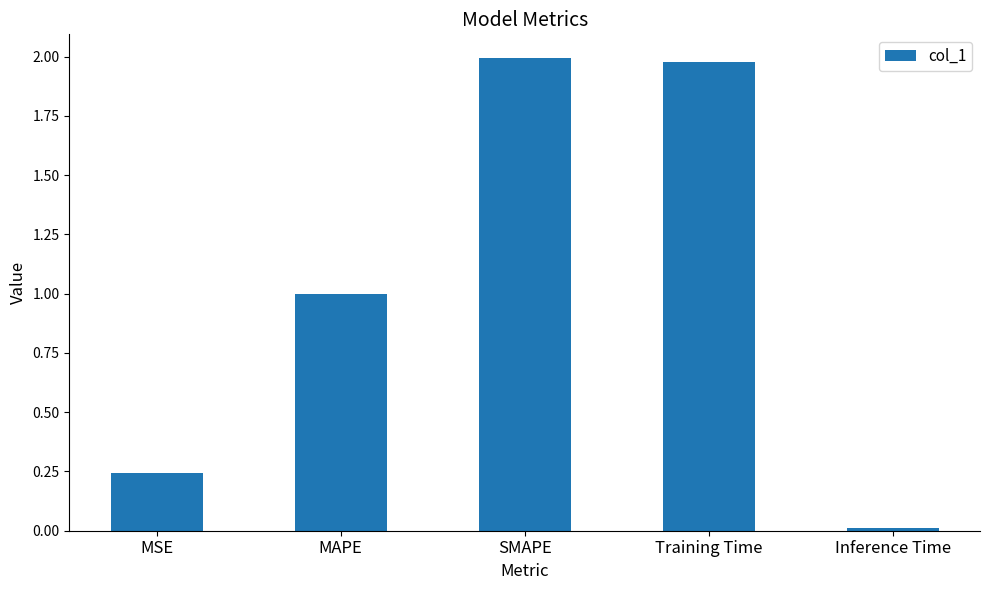

Which category has the highest value across all series?

SMAPE